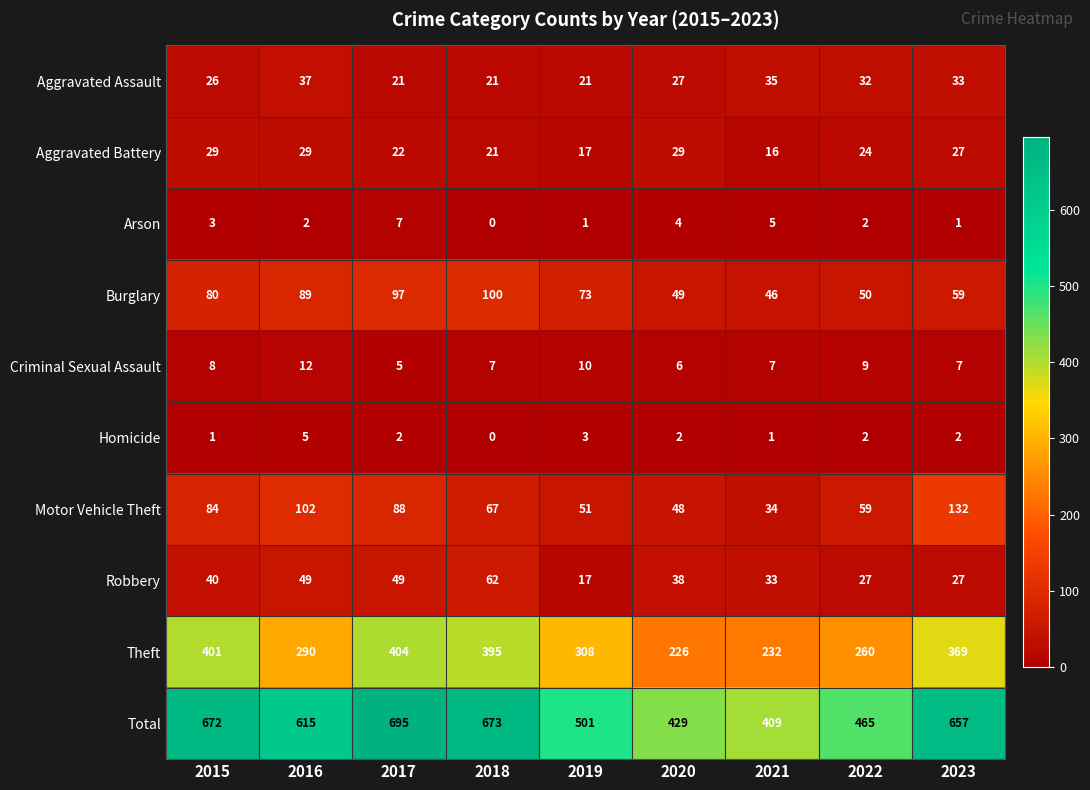

Is it true that Aggravated Battery equals 21 at 2018?

True